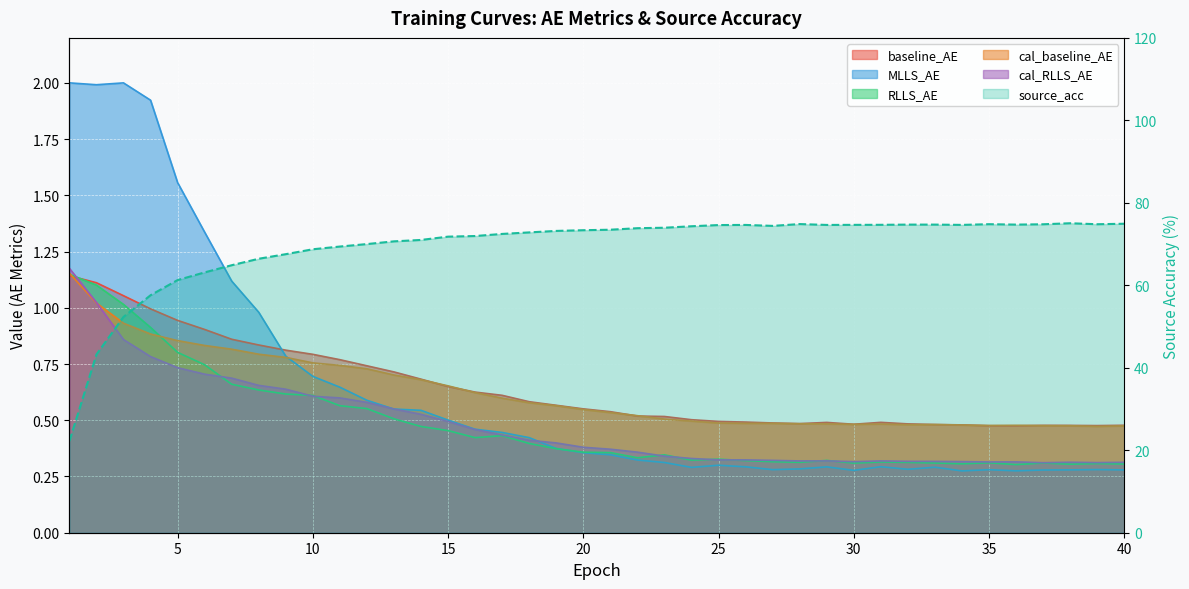

Reading right to left, what are all the values shown in this chart?

baseline_AE: 40=0.5	39=0.5	38=0.5	37=0.5	36=0.5	35=0.5	34=0.5	33=0.5	32=0.5	31=0.5	30=0.5	29=0.5	28=0.5	27=0.5	26=0.5	25=0.5	24=0.5	23=0.5	22=0.5	21=0.5	20=0.6	19=0.6	18=0.6	17=0.6	16=0.6	15=0.6	14=0.7	13=0.7	12=0.7	11=0.8	10=0.8	9=0.8	8=0.8	7=0.9	6=0.9	5=0.9	4=1.0	3=1.1	2=1.1	1=1.1
MLLS_AE: 40=0.3	39=0.3	38=0.3	37=0.3	36=0.3	35=0.3	34=0.3	33=0.3	32=0.3	31=0.3	30=0.3	29=0.3	28=0.3	27=0.3	26=0.3	25=0.3	24=0.3	23=0.3	22=0.3	21=0.3	20=0.4	19=0.4	18=0.4	17=0.4	16=0.5	15=0.5	14=0.5	13=0.5	12=0.6	11=0.6	10=0.7	9=0.8	8=1.0	7=1.1	6=1.3	5=1.6	4=1.9	3=2.0	2=2.0	1=2.0
RLLS_AE: 40=0.3	39=0.3	38=0.3	37=0.3	36=0.3	35=0.3	34=0.3	33=0.3	32=0.3	31=0.3	30=0.3	29=0.3	28=0.3	27=0.3	26=0.3	25=0.3	24=0.3	23=0.3	22=0.3	21=0.4	20=0.4	19=0.4	18=0.4	17=0.4	16=0.4	15=0.5	14=0.5	13=0.5	12=0.6	11=0.6	10=0.6	9=0.6	8=0.6	7=0.7	6=0.7	5=0.8	4=0.9	3=1.0	2=1.1	1=1.1
cal_baseline_AE: 40=0.5	39=0.5	38=0.5	37=0.5	36=0.5	35=0.5	34=0.5	33=0.5	32=0.5	31=0.5	30=0.5	29=0.5	28=0.5	27=0.5	26=0.5	25=0.5	24=0.5	23=0.5	22=0.5	21=0.5	20=0.5	19=0.6	18=0.6	17=0.6	16=0.6	15=0.7	14=0.7	13=0.7	12=0.7	11=0.7	10=0.8	9=0.8	8=0.8	7=0.8	6=0.8	5=0.9	4=0.9	3=0.9	2=1.0	1=1.2
cal_RLLS_AE: 40=0.3	39=0.3	38=0.3	37=0.3	36=0.3	35=0.3	34=0.3	33=0.3	32=0.3	31=0.3	30=0.3	29=0.3	28=0.3	27=0.3	26=0.3	25=0.3	24=0.3	23=0.3	22=0.4	21=0.4	20=0.4	19=0.4	18=0.4	17=0.4	16=0.5	15=0.5	14=0.5	13=0.6	12=0.6	11=0.6	10=0.6	9=0.6	8=0.7	7=0.7	6=0.7	5=0.7	4=0.8	3=0.9	2=1.0	1=1.2
source_acc: 40=74.9	39=74.8	38=75.0	37=74.8	36=74.7	35=74.8	34=74.7	33=74.7	32=74.7	31=74.7	30=74.7	29=74.6	28=74.9	27=74.4	26=74.6	25=74.6	24=74.3	23=74.0	22=73.9	21=73.5	20=73.4	19=73.2	18=72.8	17=72.5	16=72.0	15=71.8	14=71.0	13=70.7	12=70.0	11=69.4	10=68.7	9=67.5	8=66.4	7=64.9	6=63.1	5=61.3	4=57.6	3=52.3	2=43.2	1=22.2